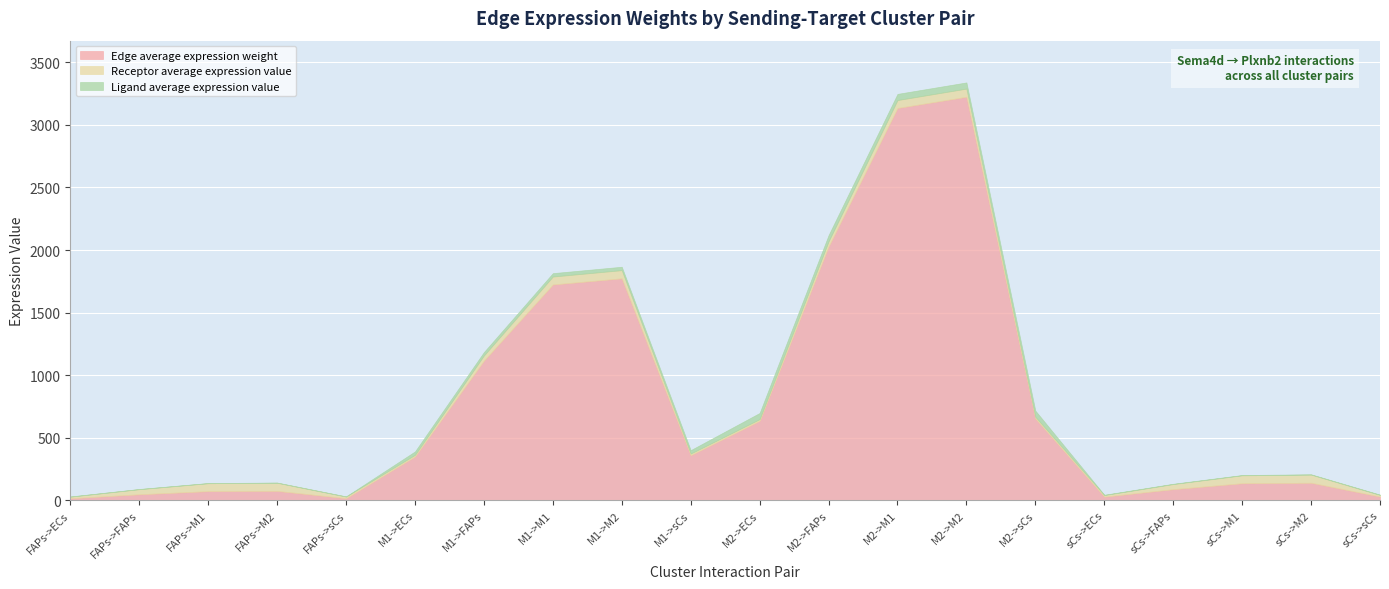

True or false: Ligand average expression value has a value of 3.8 at sCs->M1.

False